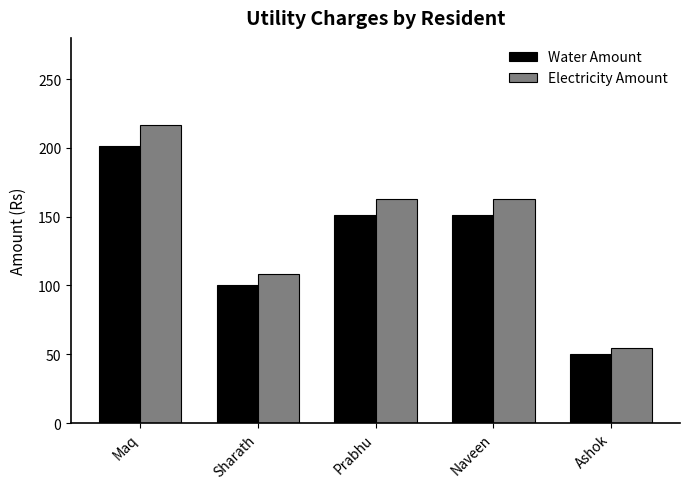

What is the maximum value for Electricity Amount?

216.9